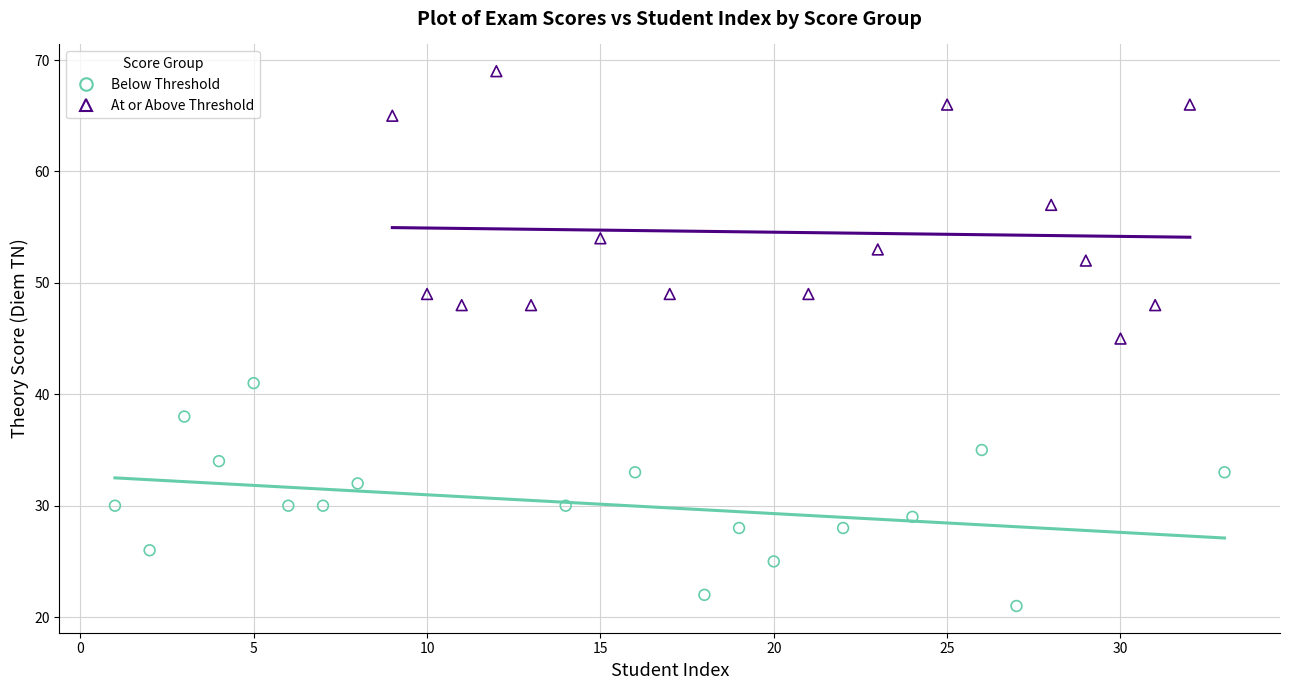

What are all the series names shown in the legend?

Below Threshold, At or Above Threshold